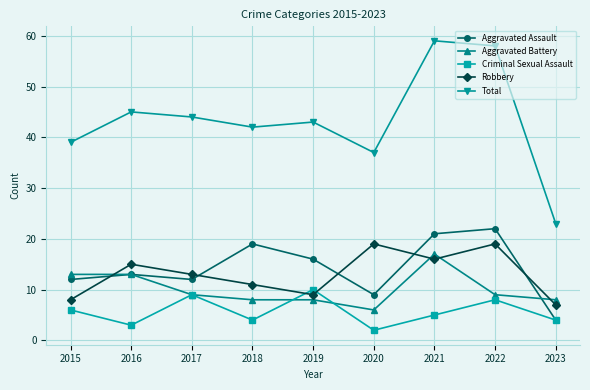

True or false: Robbery and Total cross at least once.

False